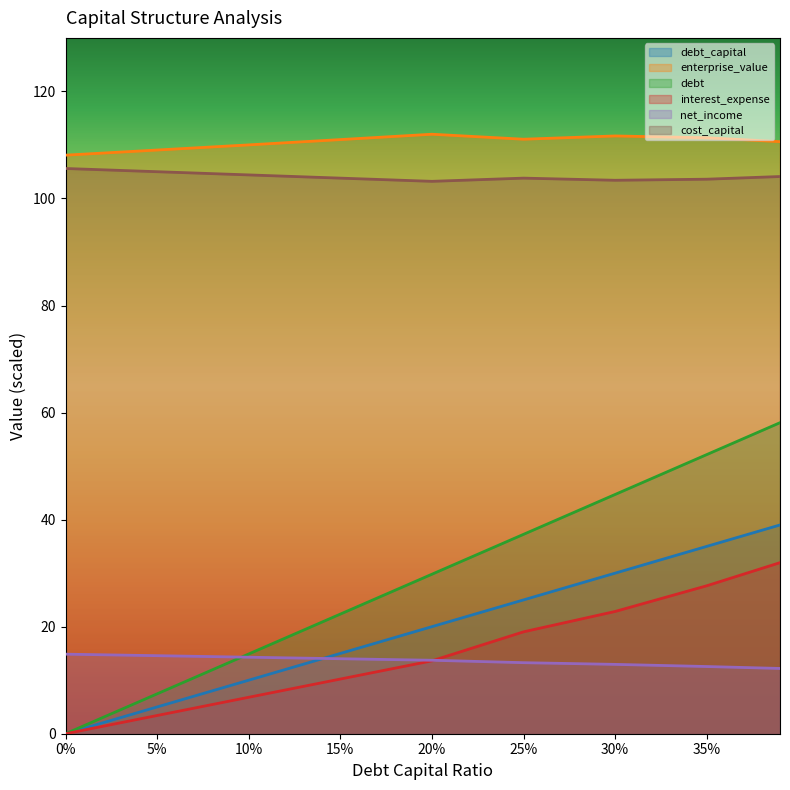

What is the difference between the highest and lowest values at 25%?

97.8